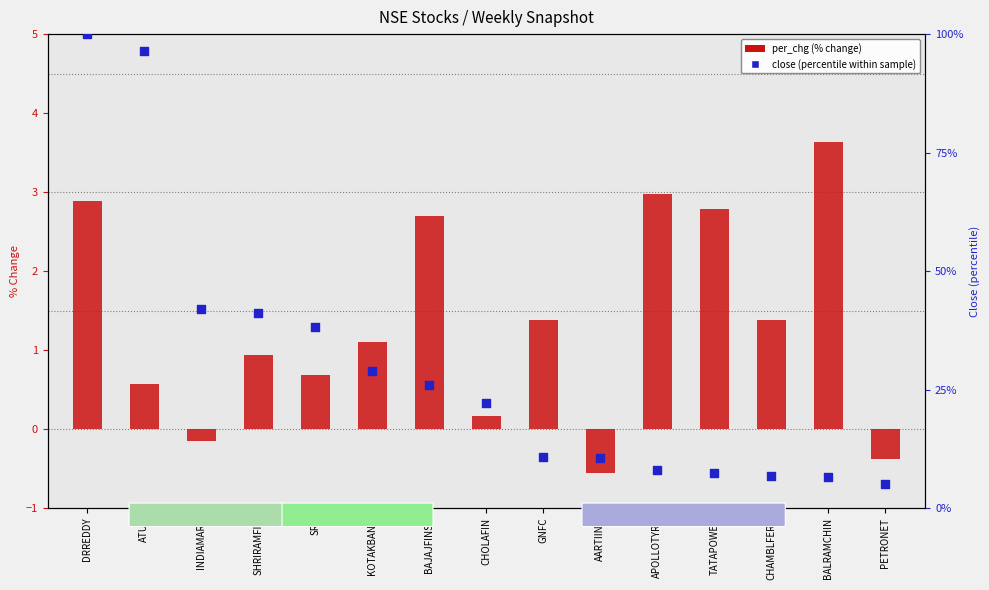

Which series has the largest total across all categories?

close (percentile within sample)